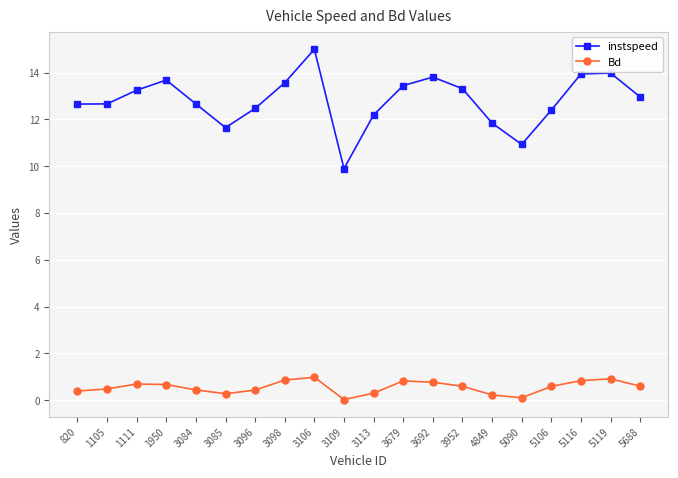

Which series changed the most between 820 and 3106?

instspeed